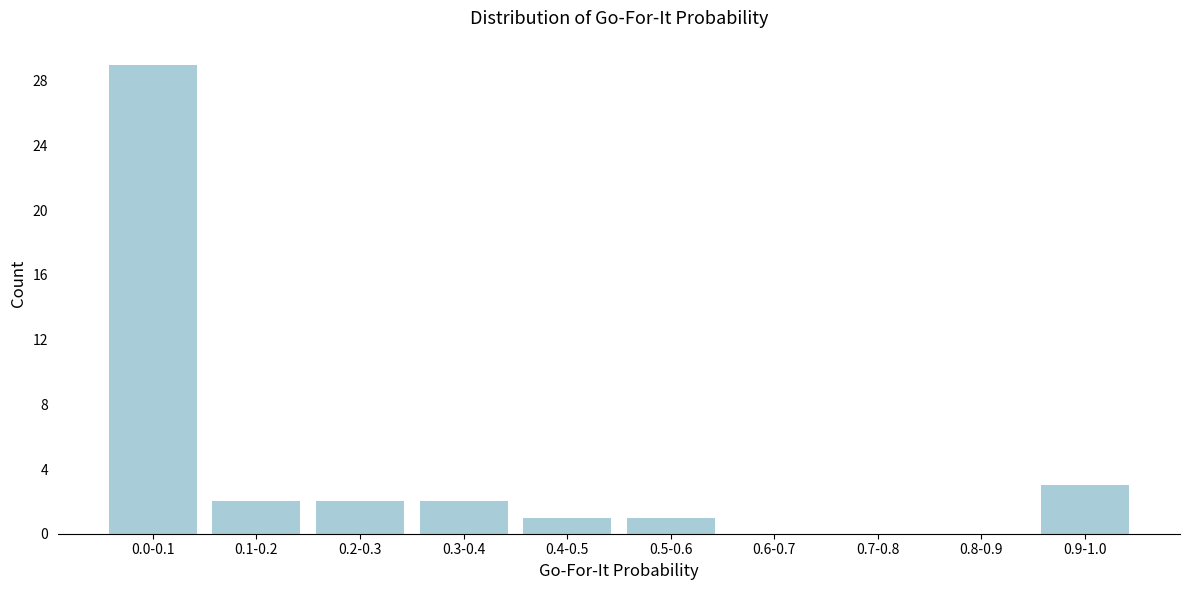

Reading left to right, what are all the values shown in this chart?

0.0-0.1=29	0.1-0.2=2	0.2-0.3=2	0.3-0.4=2	0.4-0.5=1	0.5-0.6=1	0.6-0.7=0	0.7-0.8=0	0.8-0.9=0	0.9-1.0=3